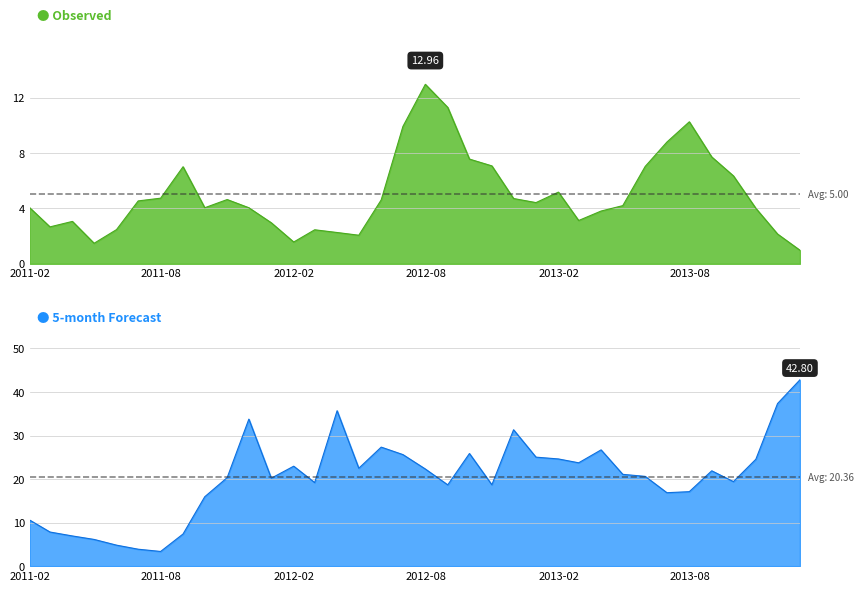

Reading left to right, what are all the values shown in this chart?

Observed: 4.0	2.7	3.1	1.5	2.5	4.5	4.7	7.0	4.0	4.6	4.0	3.0	1.6	2.5	2.3	2.1	4.6	9.9	13.0	11.3	7.6	7.1	4.7	4.4	5.2	3.1	3.8	4.2	7.0	8.8	10.3	7.7	6.3	4.0	2.1	1.0
5-month: 10.6	7.8	6.9	6.1	4.8	3.9	3.4	7.4	15.9	20.3	33.8	20.2	23.0	19.2	35.7	22.5	27.3	25.6	22.3	18.7	25.9	18.7	31.3	25.0	24.6	23.7	26.7	21.1	20.6	16.9	17.1	21.9	19.4	24.5	37.3	42.8